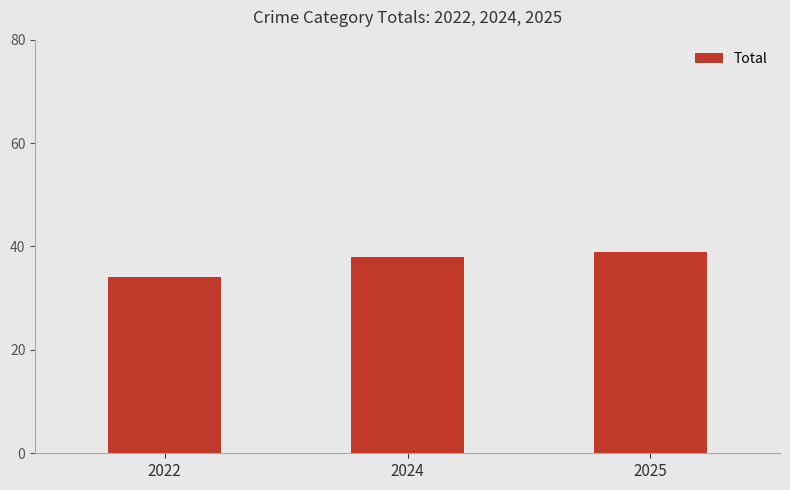

Is it true that the value at 2025 is 54?

False